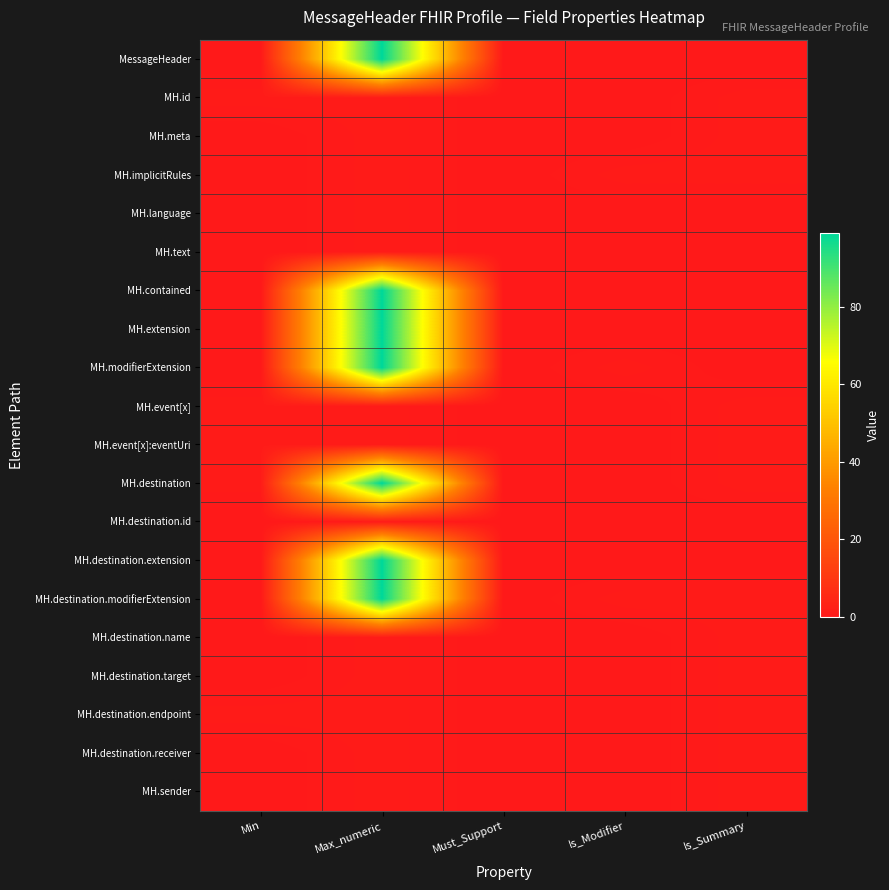

What is the spread (max minus min) of values at Is_Modifier?

1